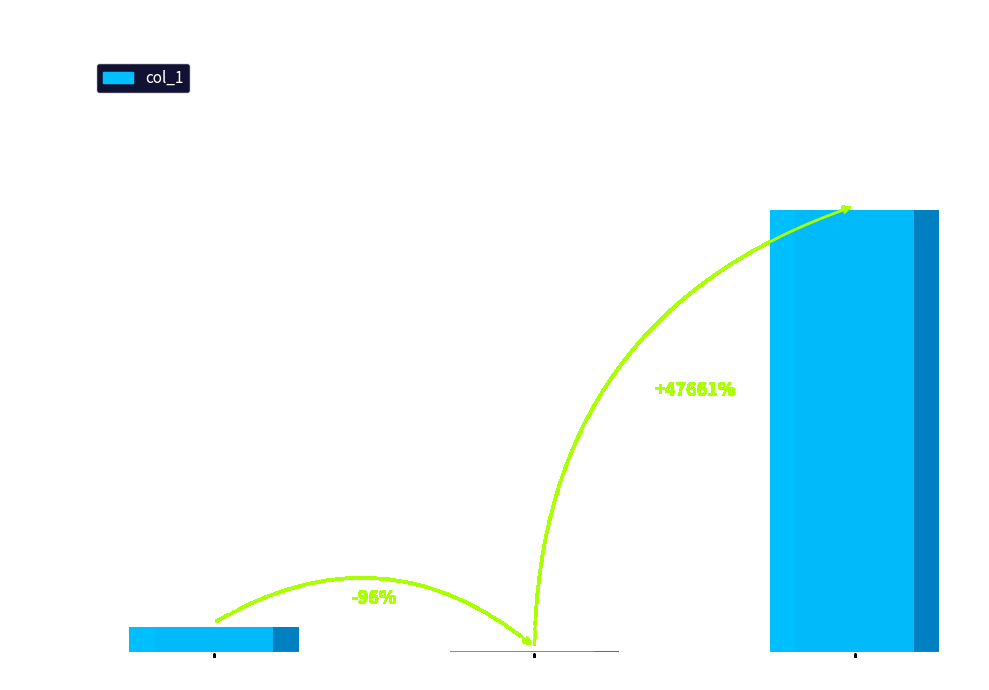

Where is the data nearest to the value 42118?

19931993